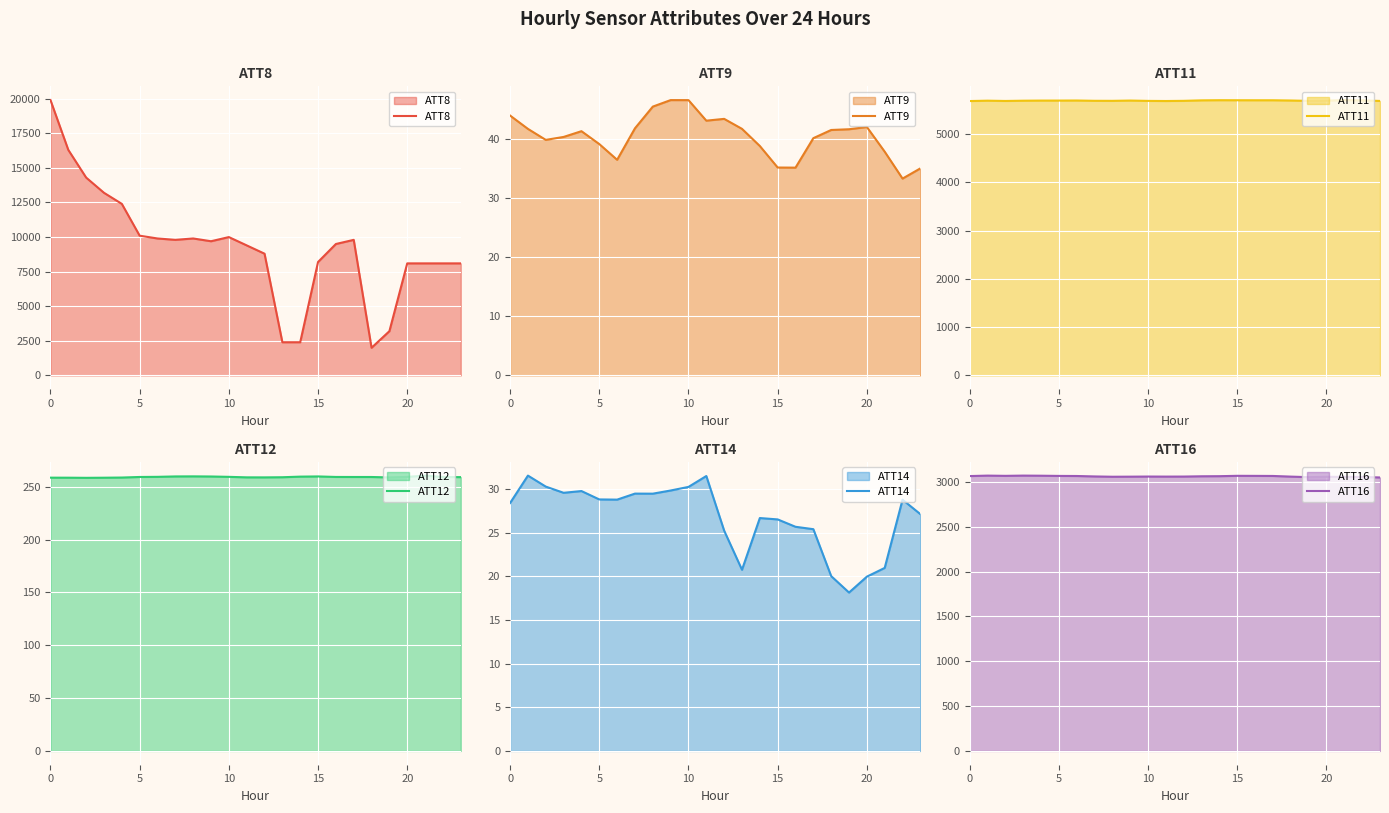

What is the difference between the maximum and minimum values in the ATT14 series?

13.4